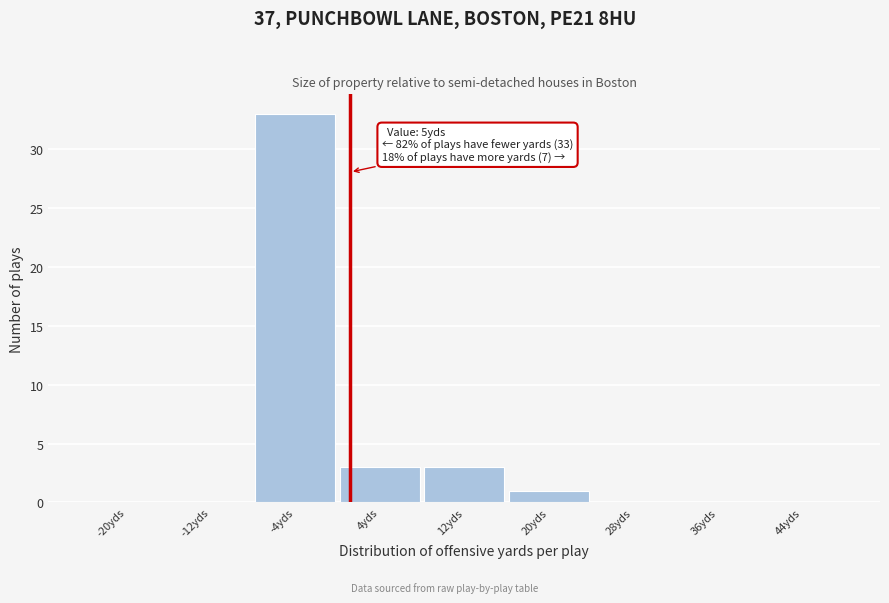

Reading left to right, list all the values displayed in this chart.

-20yds=0	-12yds=0	-4yds=33	4yds=3	12yds=3	20yds=1	28yds=0	36yds=0	44yds=0